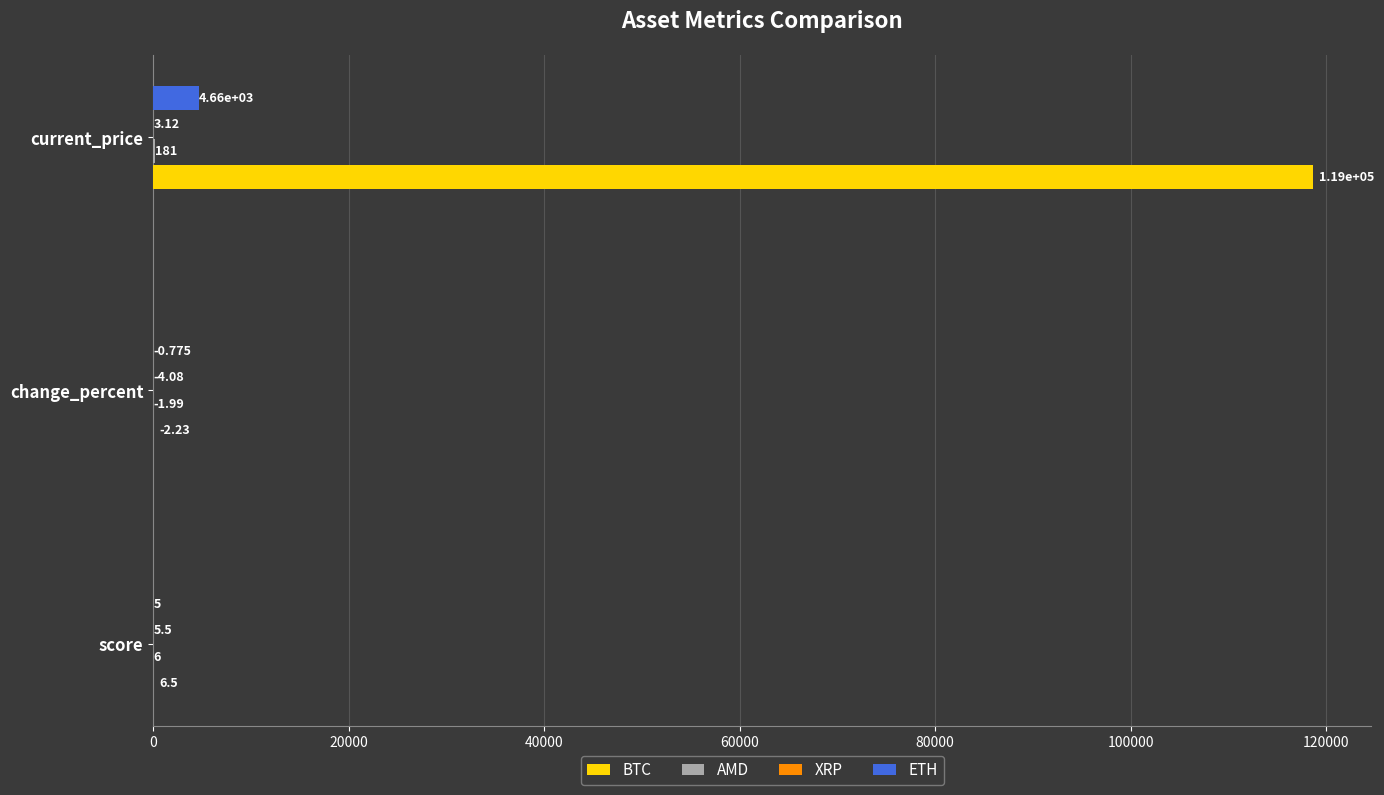

Which series has the largest total across all categories?

BTC